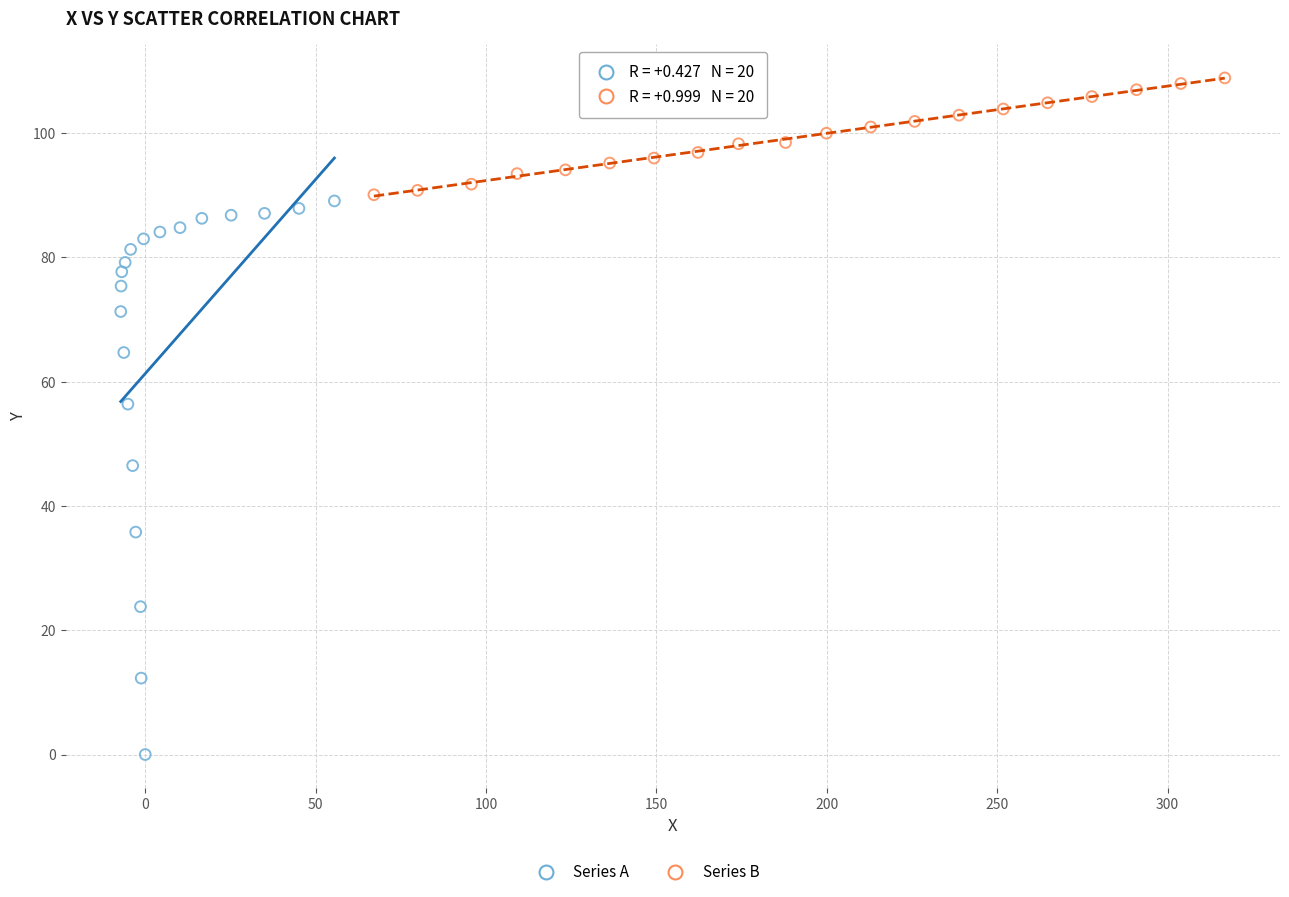

Which series has the widest spread of Y values?

Series A